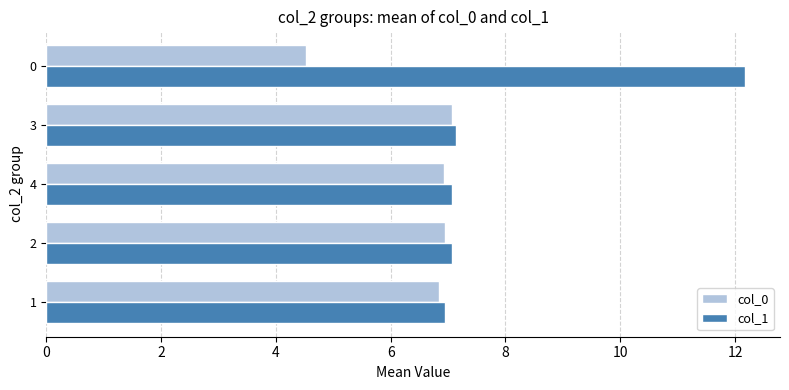

What is the average value of the col_0 series?

6.5